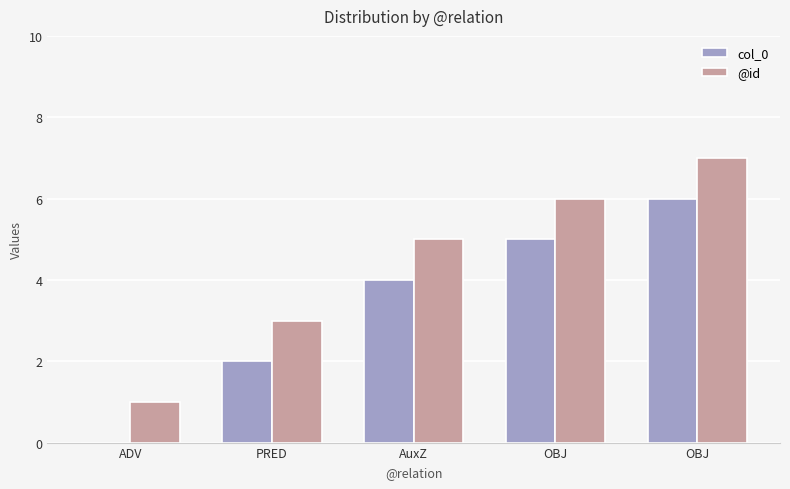

What are all the series names shown in the legend?

col_0, @id